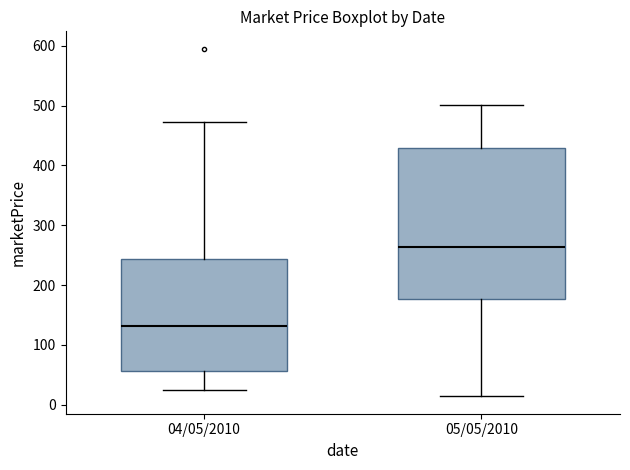

Reading left to right, transcribe this box plot: for each box, give where its median line is, the range the box spans, and where its two whiskers end, as read against the y-axis. The values are not printed on the chart, so give them approximately, as read against the axis.

04/05/2010: median 130, box 60 to 240, whiskers 20 to 470
05/05/2010: median 260, box 180 to 430, whiskers 10 to 500